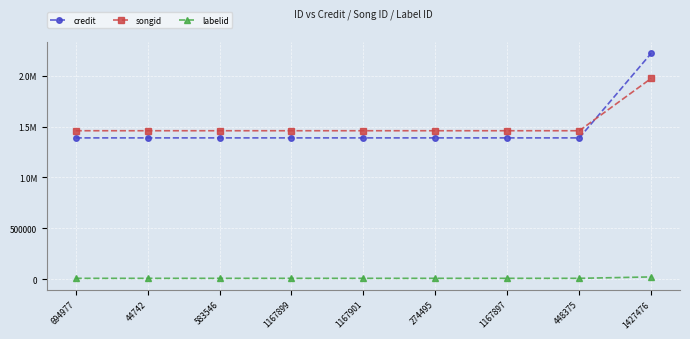

Is it true that credit equals 2092134 at 1167897?

False